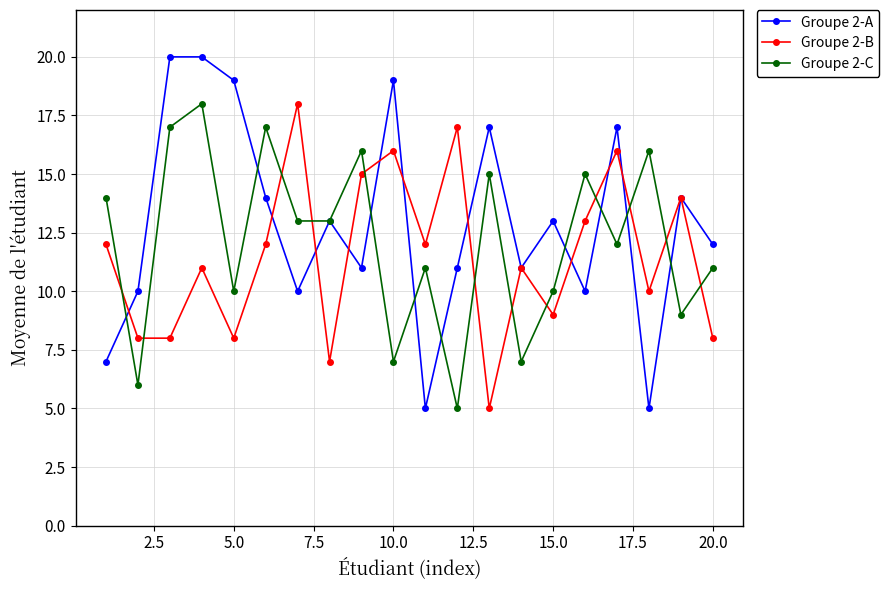

Rank the series by their average value, from highest to lowest.

Groupe 2-A, Groupe 2-C, Groupe 2-B